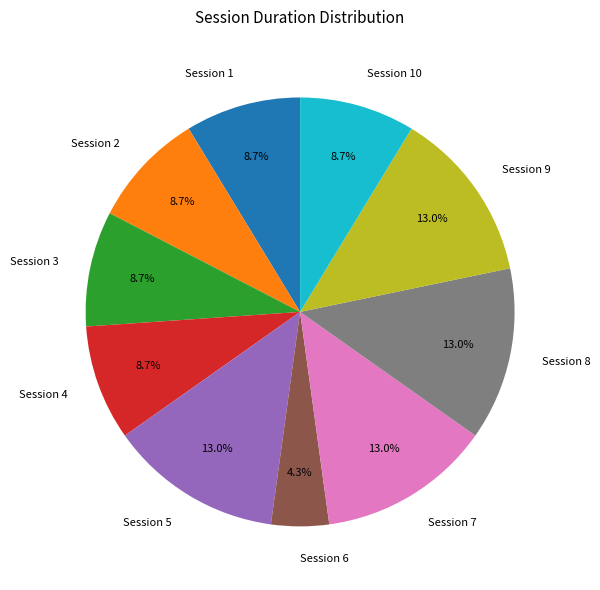

Approximately how many times larger is the value at Session 3 compared to Session 2?

1.0